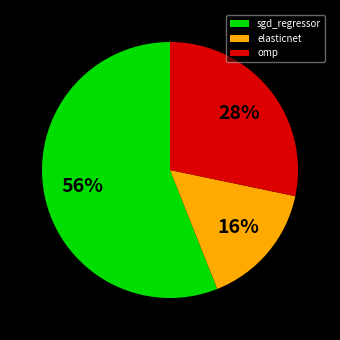

What percentage is the omp slice, to the nearest percent?

28%